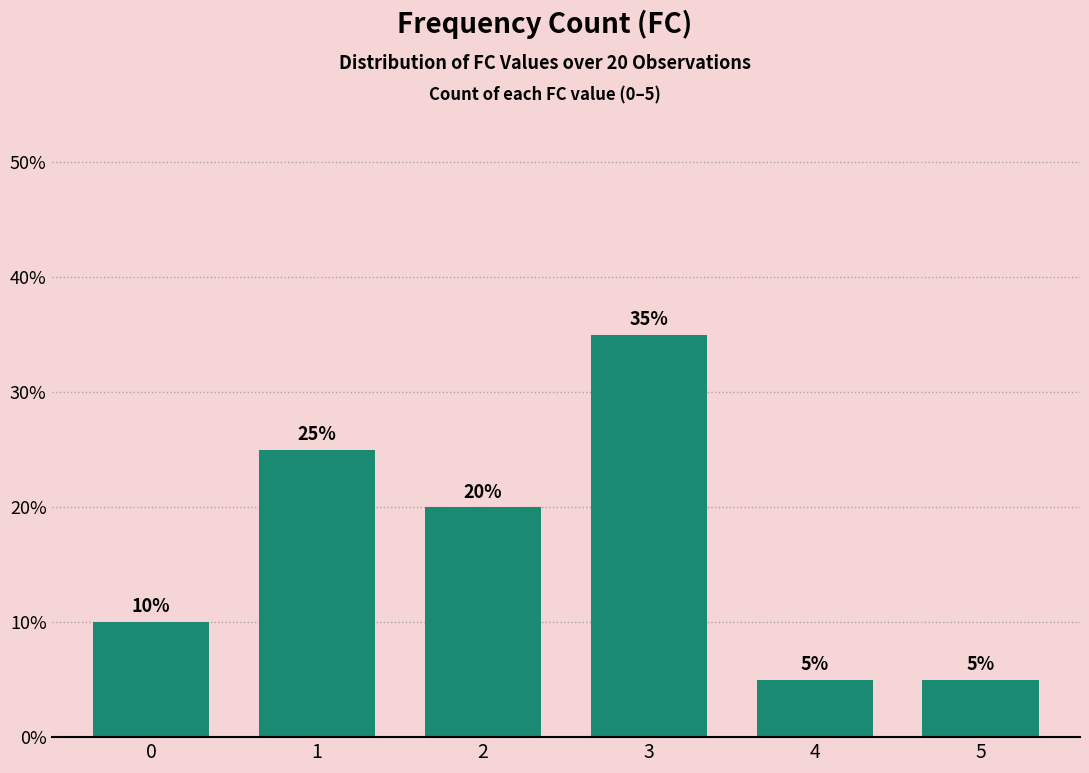

What is the change in value from 1 to 5?

-20